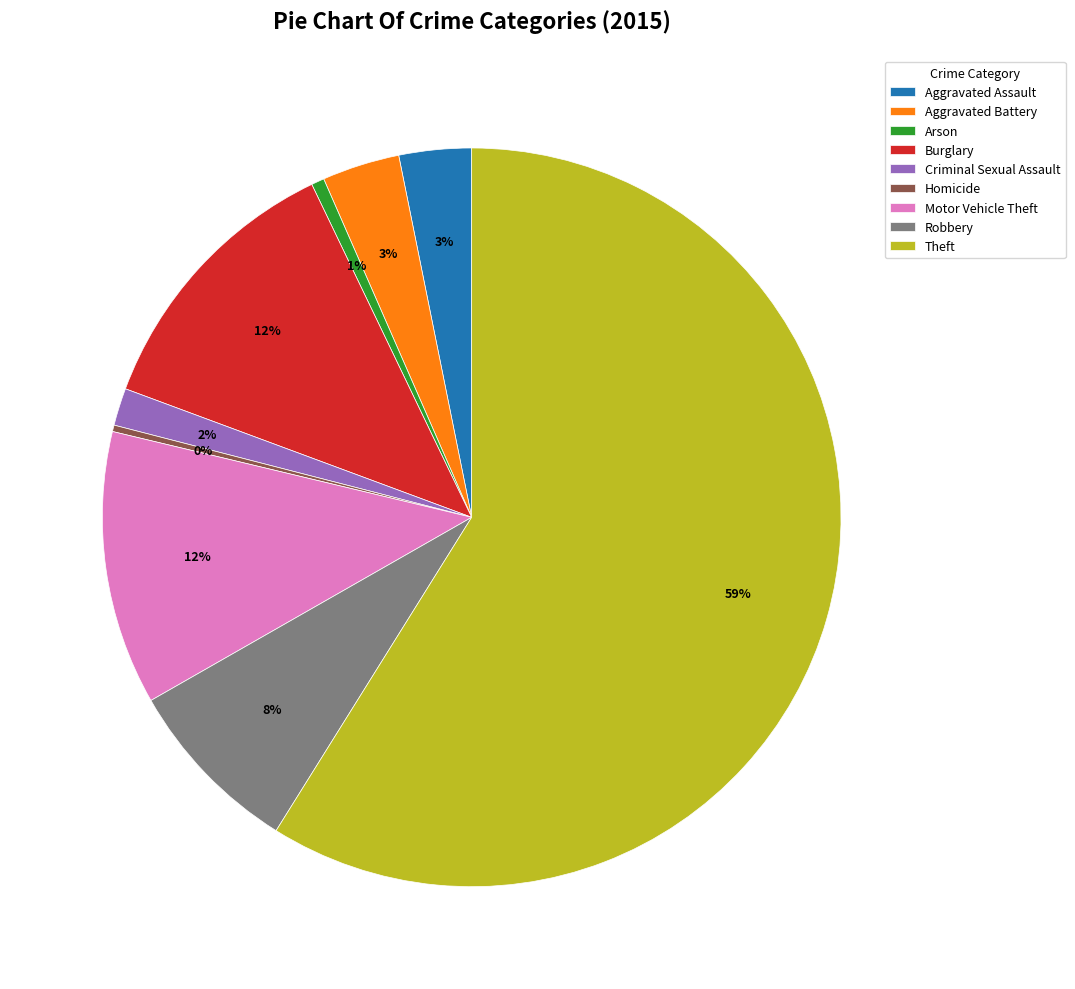

Does Theft account for over 50% of the chart?

Yes